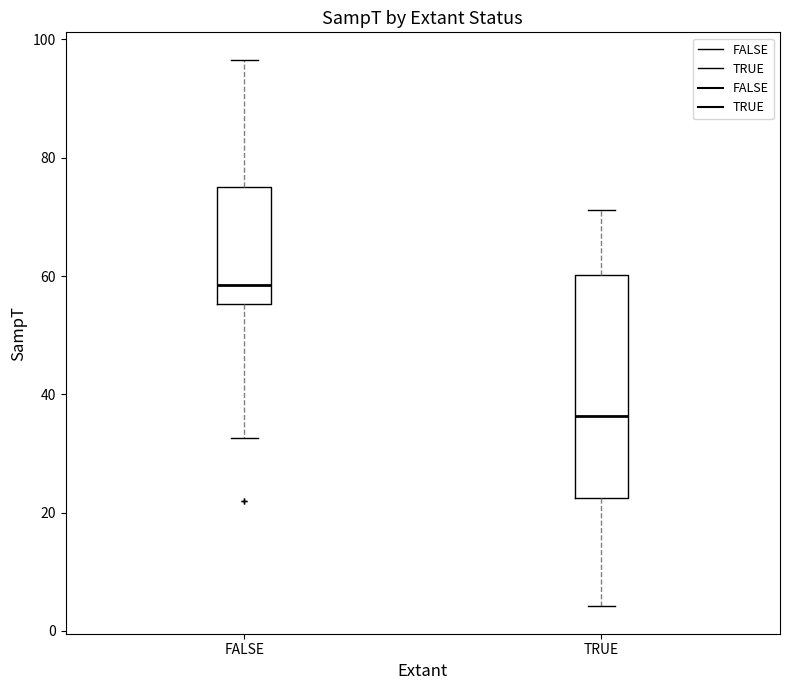

Comparing the boxes themselves (not the whiskers), which one is the tallest?

TRUE